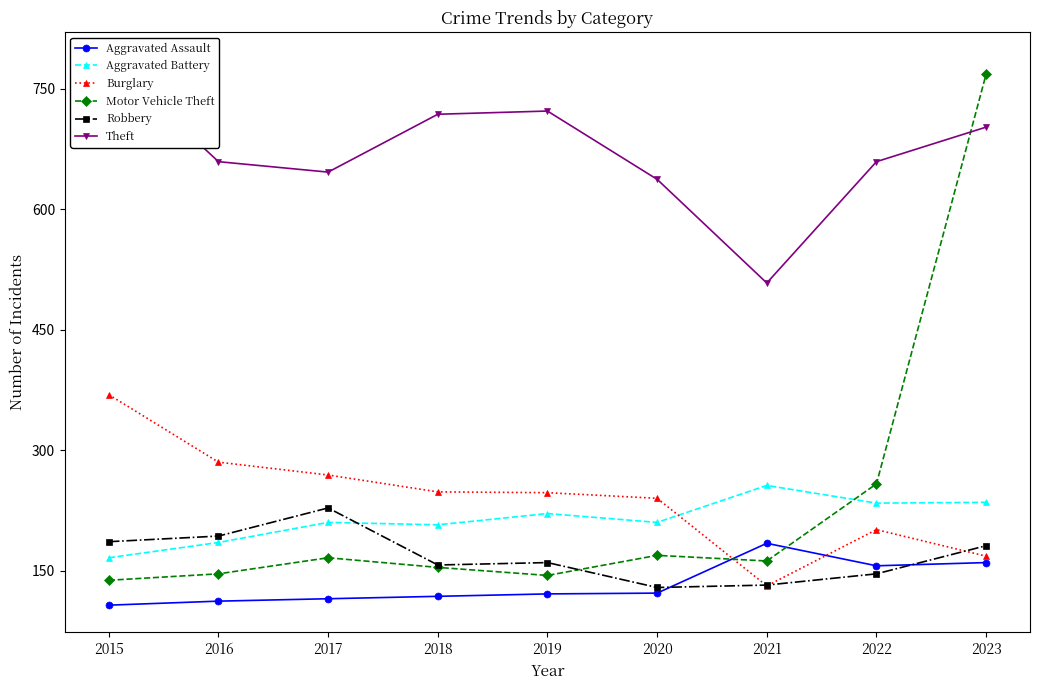

How many interior local peaks does the Burglary series have?

1